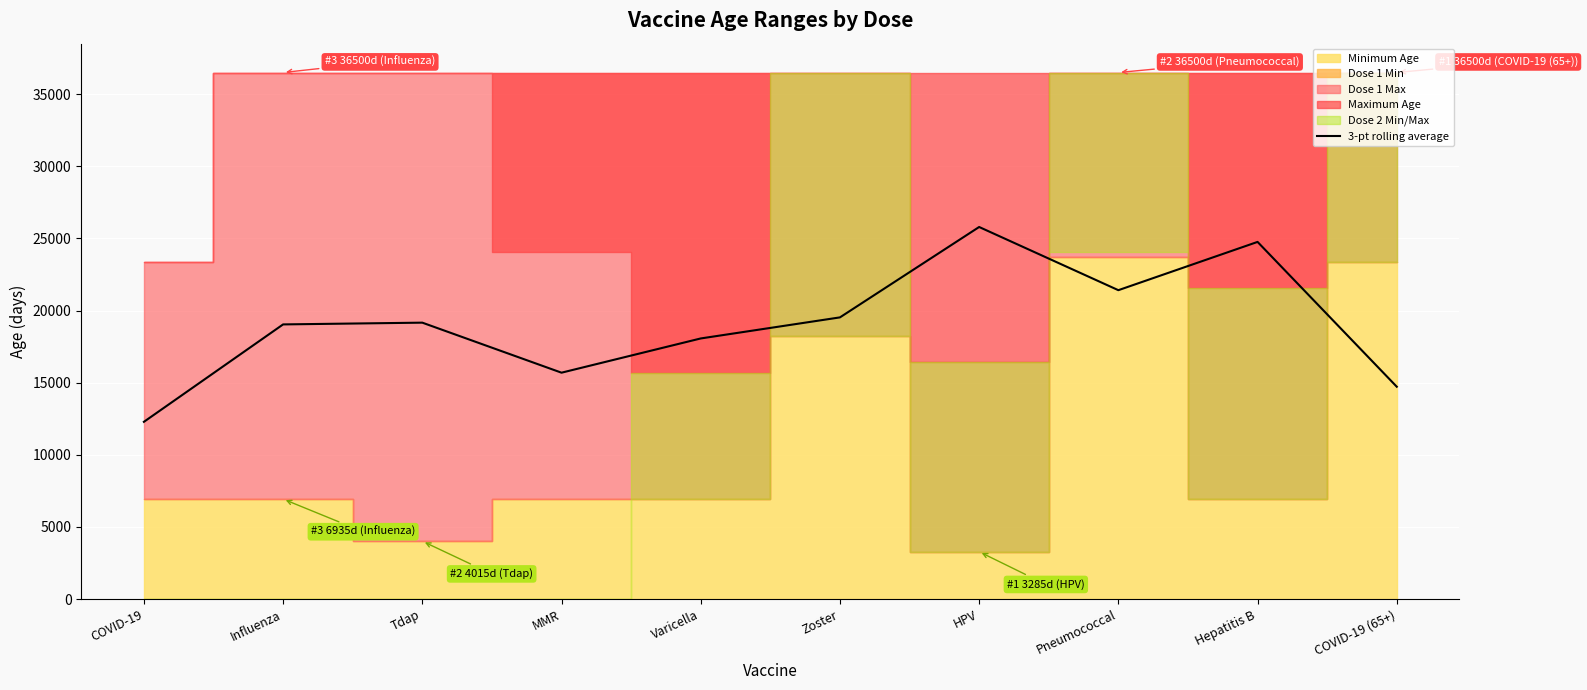

What is the label of the 6th point from the left?

Zoster